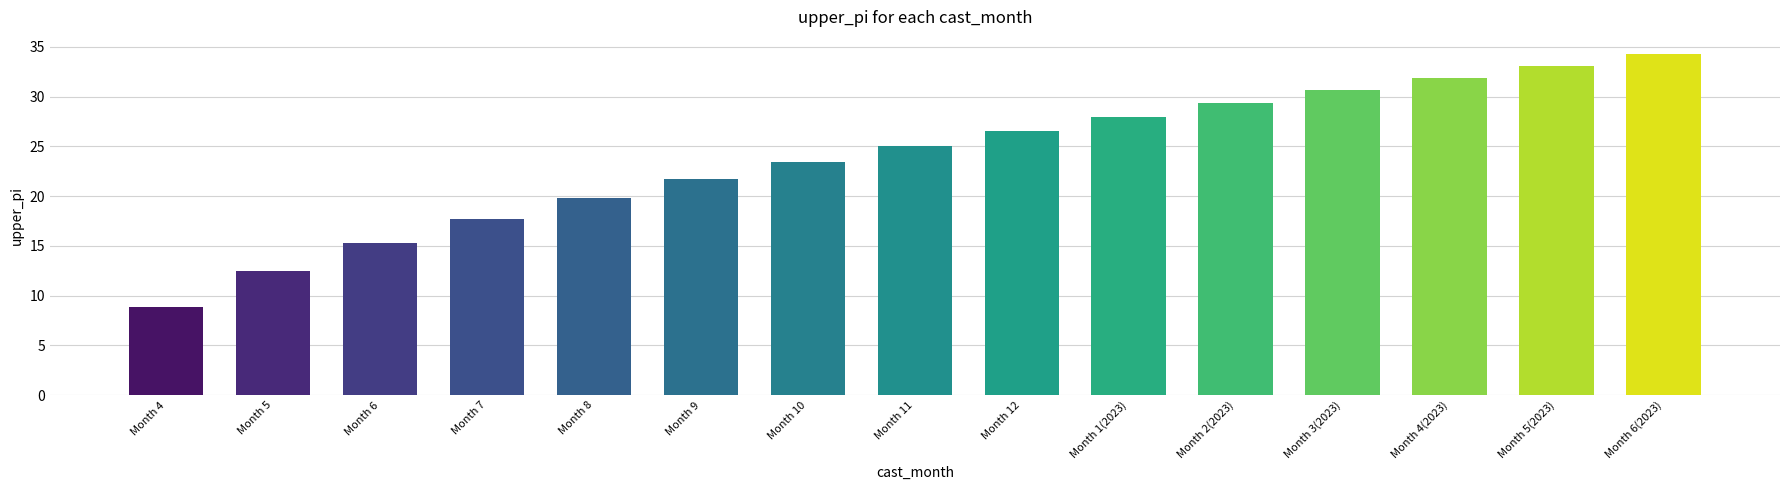

The chart shows a value of 28.0 at Month 1(2023). True or false?

True